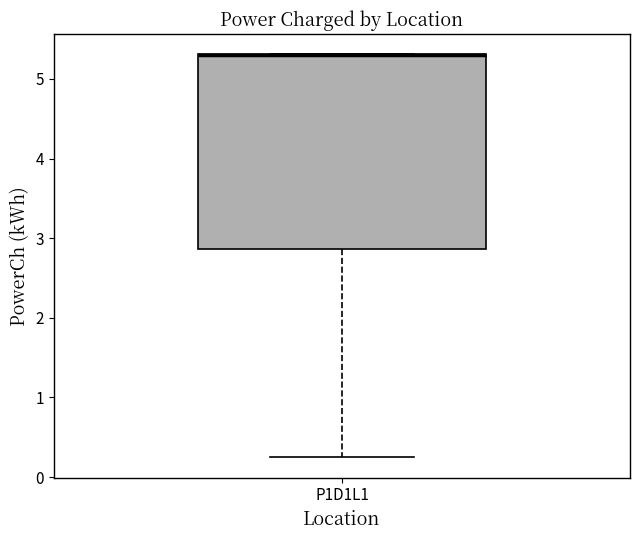

Read this box plot against the y-axis: the position of the median line, the range covered by the box, and the ends of both whiskers. The values are not printed on the chart, so give them approximately, as read against the axis.

median 5.3 (drawn on the box's upper edge), box 2.9 to 5.3, whiskers 0.2 to 5.3